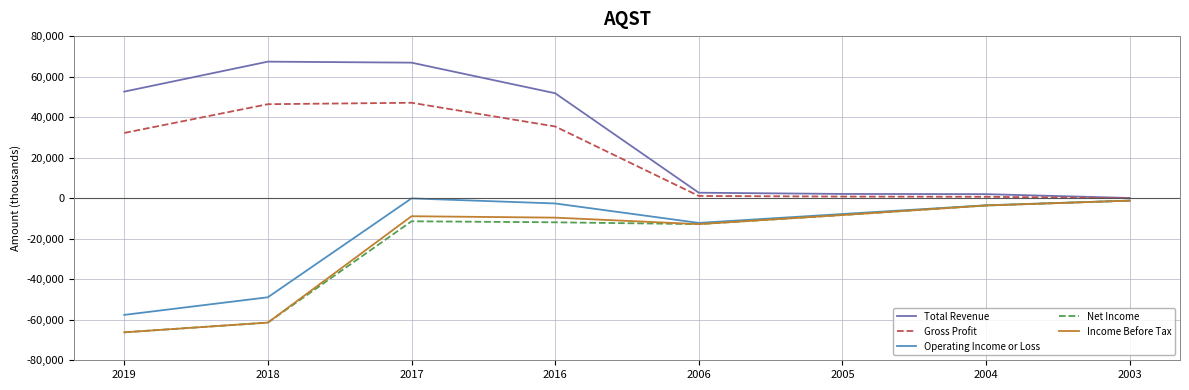

The Income Before Tax series shows -9600 at 2016. True or false?

True